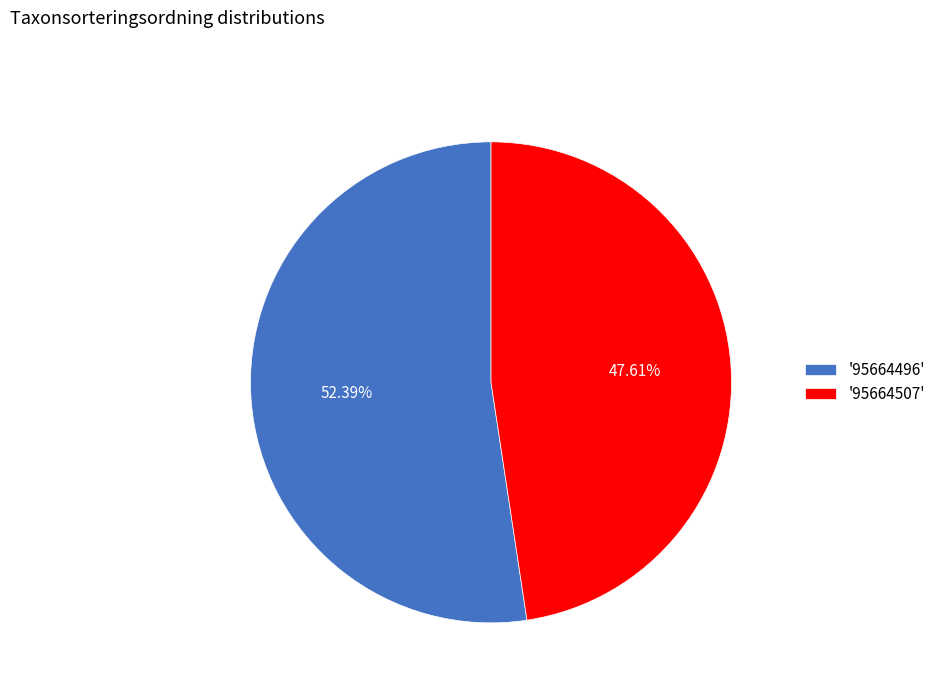

To the nearest percent, what is the average slice percentage?

50%